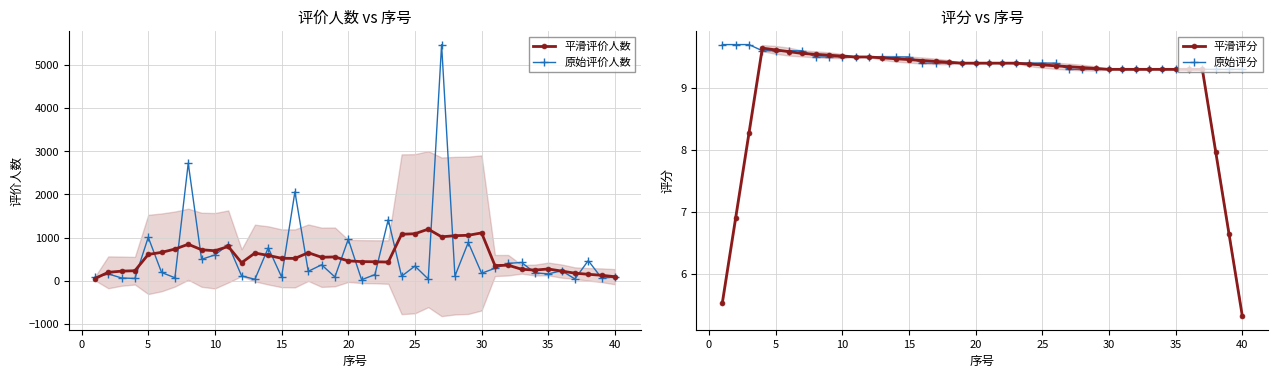

What is the lowest value of the 平滑评分 series?

5.3